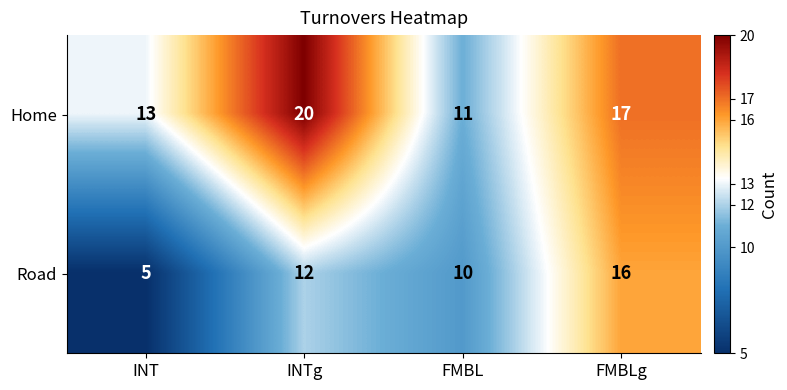

What is the difference between the maximum and second lowest values in the Home series?

7